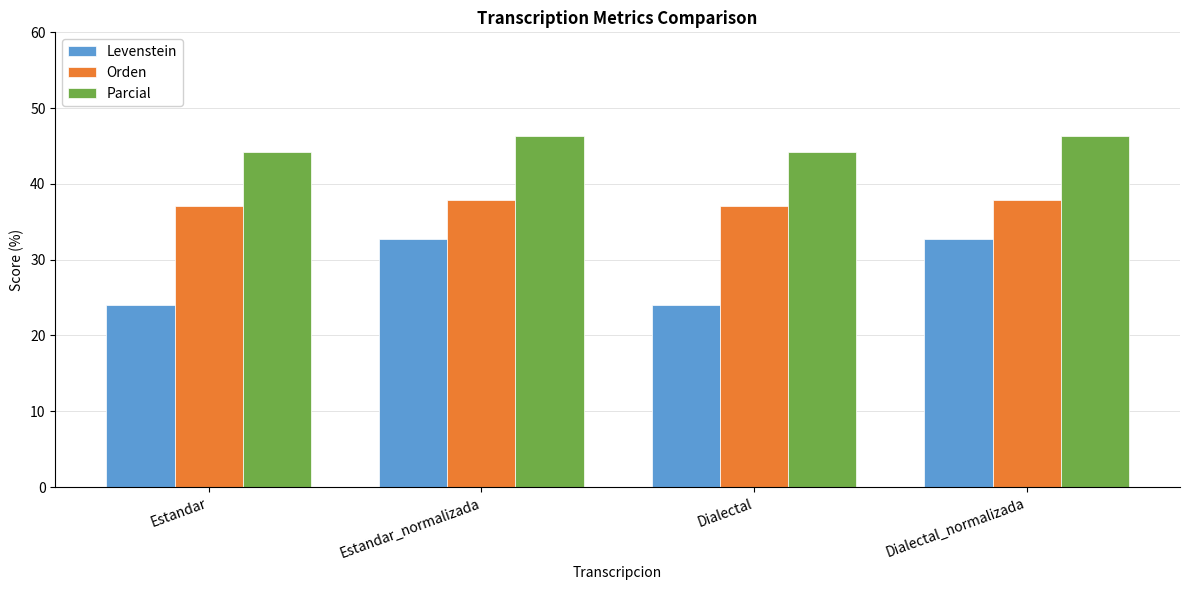

Are the bars horizontal?

No